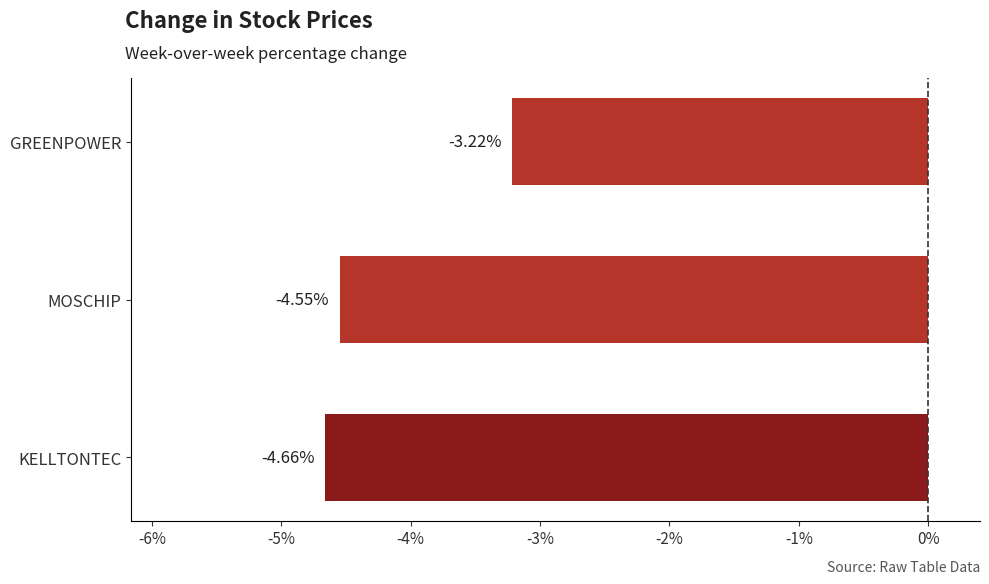

At which category does the chart reach its minimum across all series?

KELLTONTEC